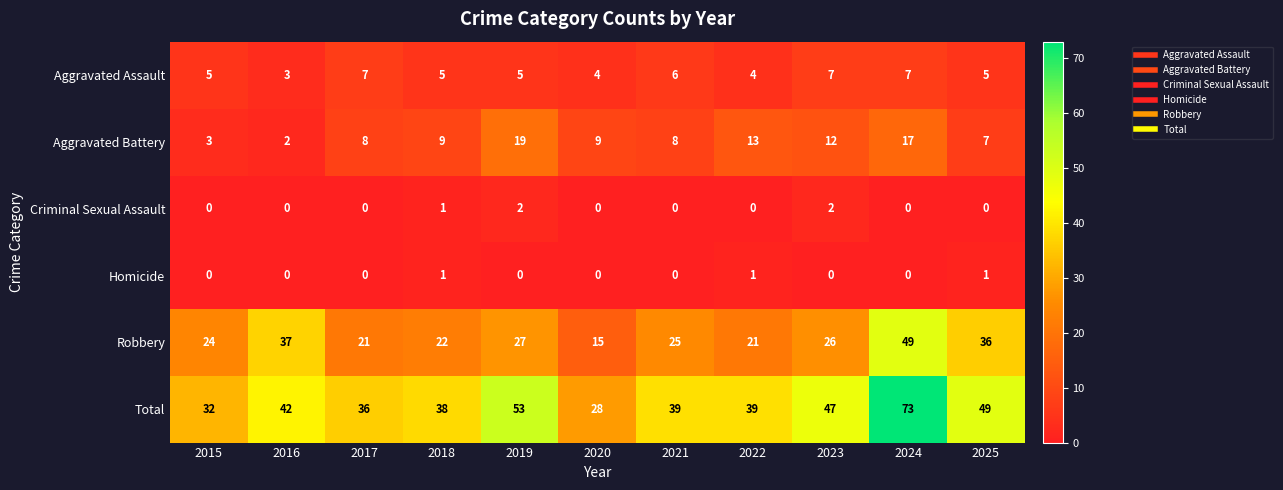

What is the average value of the Robbery series?

28